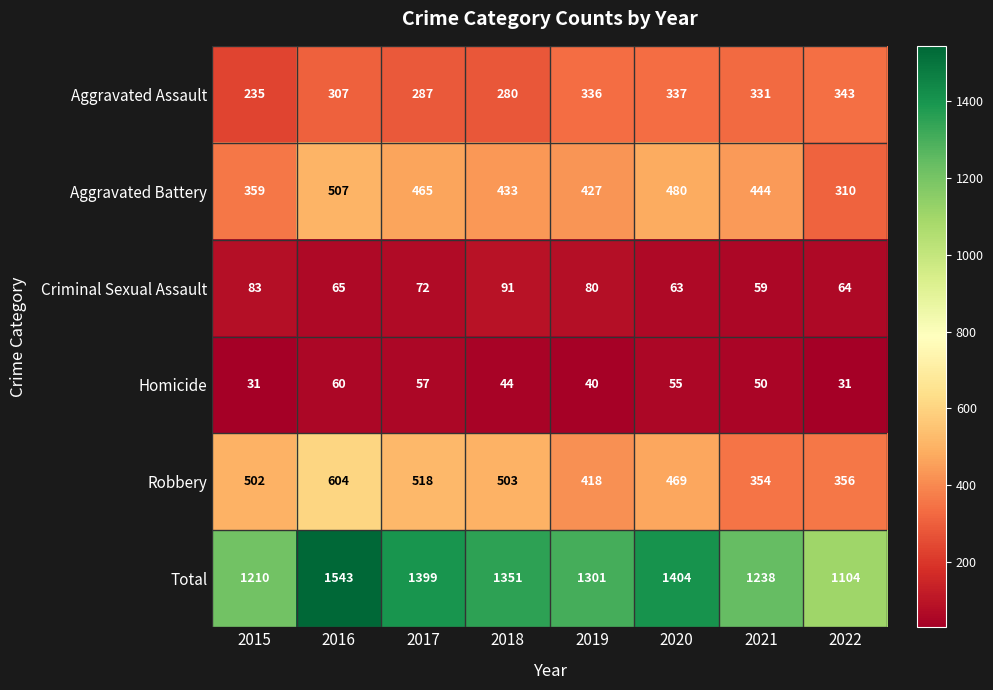

Rank the series by their maximum value, from lowest to highest.

Homicide, Criminal Sexual Assault, Aggravated Assault, Aggravated Battery, Robbery, Total